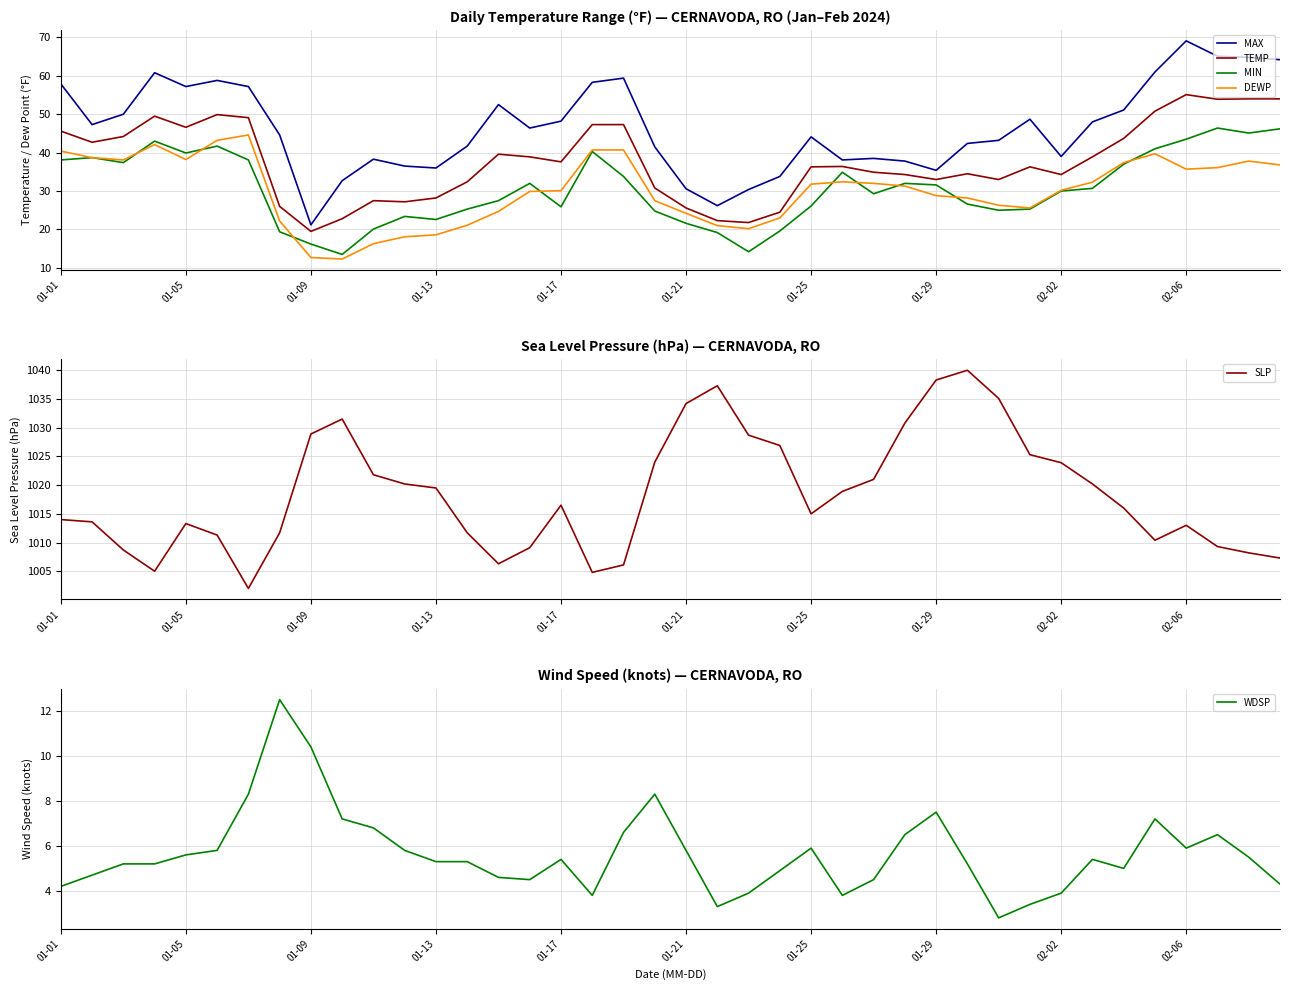

Reading left to right, transcribe all the data shown in this chart.

MAX: 57.9	47.3	50.0	60.8	57.2	58.8	57.2	44.6	21.2	32.7	38.3	36.5	36.0	41.7	52.5	46.4	48.2	58.3	59.4	41.5	30.6	26.2	30.4	33.8	44.1	38.1	38.5	37.8	35.4	42.4	43.2	48.7	39.0	48.0	51.1	61.0	69.1	65.1	64.8	64.2
TEMP: 45.6	42.7	44.2	49.5	46.6	49.9	49.1	26.0	19.5	22.8	27.5	27.2	28.2	32.4	39.6	38.9	37.6	47.3	47.3	30.8	25.6	22.3	21.8	24.5	36.3	36.4	34.9	34.3	33.0	34.5	33.0	36.3	34.3	38.9	43.7	50.8	55.1	53.9	54.0	54.0
MIN: 38.1	38.7	37.4	43.0	39.9	41.7	38.1	19.4	16.2	13.5	20.1	23.4	22.6	25.3	27.5	32.0	25.9	40.3	33.8	24.8	21.6	19.2	14.2	19.6	26.1	34.9	29.3	32.0	31.6	26.6	25.0	25.3	30.0	30.7	37.0	41.0	43.5	46.4	45.1	46.2
DEWP: 40.4	38.7	38.1	42.1	38.2	43.2	44.6	22.2	12.7	12.3	16.3	18.1	18.6	21.1	24.7	29.9	30.1	40.7	40.7	27.5	24.2	21.0	20.2	23.0	31.8	32.4	32.0	31.3	28.8	28.2	26.3	25.6	30.2	32.3	37.4	39.7	35.7	36.1	37.8	36.8
SLP: 1014.0	1013.6	1008.7	1005.0	1013.3	1011.3	1002.0	1011.7	1028.9	1031.5	1021.8	1020.2	1019.5	1011.7	1006.3	1009.1	1016.5	1004.8	1006.1	1024.0	1034.2	1037.3	1028.7	1026.9	1015.0	1018.9	1021.0	1030.8	1038.3	1040.0	1035.1	1025.3	1023.9	1020.2	1016.0	1010.4	1013.0	1009.3	1008.2	1007.3
WDSP: 4.2	4.7	5.2	5.2	5.6	5.8	8.3	12.5	10.4	7.2	6.8	5.8	5.3	5.3	4.6	4.5	5.4	3.8	6.6	8.3	5.8	3.3	3.9	4.9	5.9	3.8	4.5	6.5	7.5	5.2	2.8	3.4	3.9	5.4	5.0	7.2	5.9	6.5	5.5	4.3